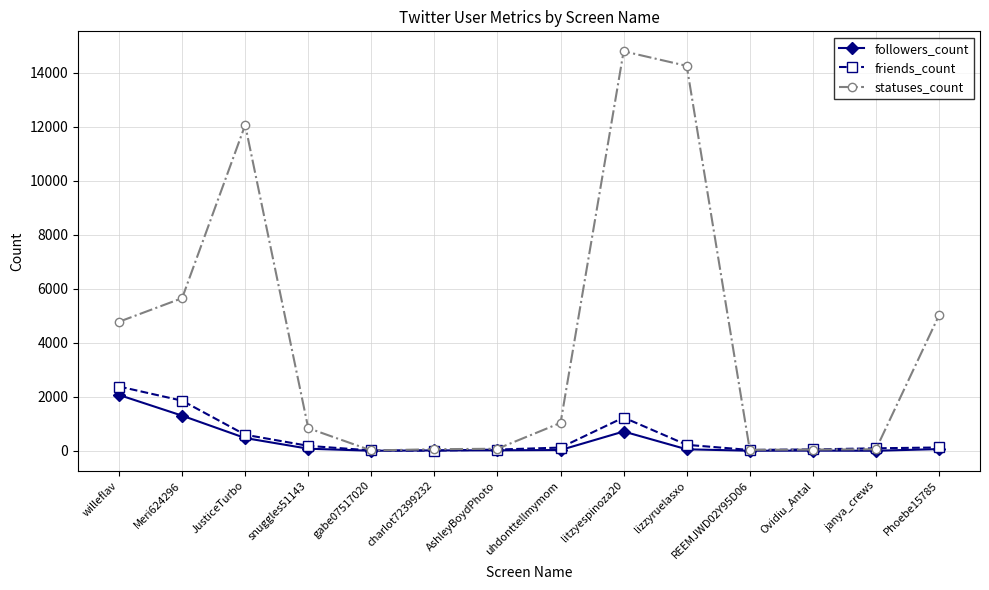

Which series has the largest total across all categories?

statuses_count